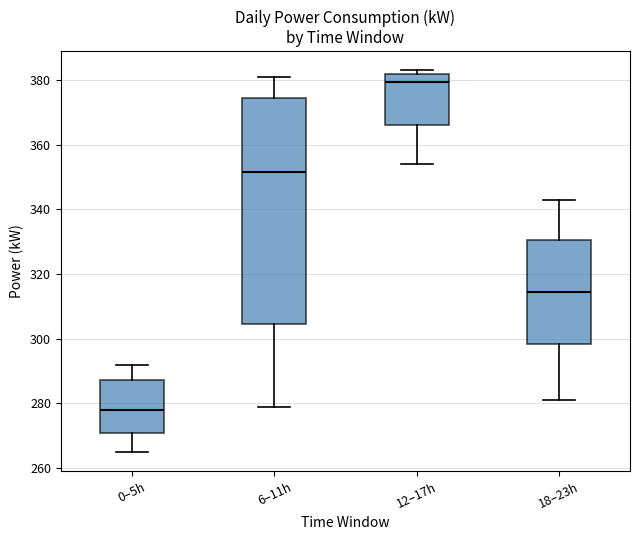

Comparing the boxes themselves (not the whiskers), which one is the tallest?

6–11h